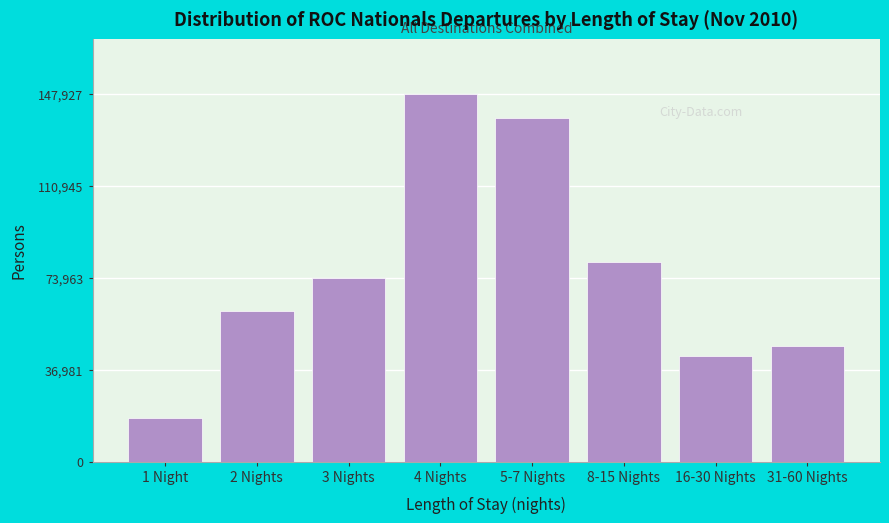

Reading left to right, transcribe all the data shown in this chart.

17653	60845	74110	147927	138358	80376	42483	46403